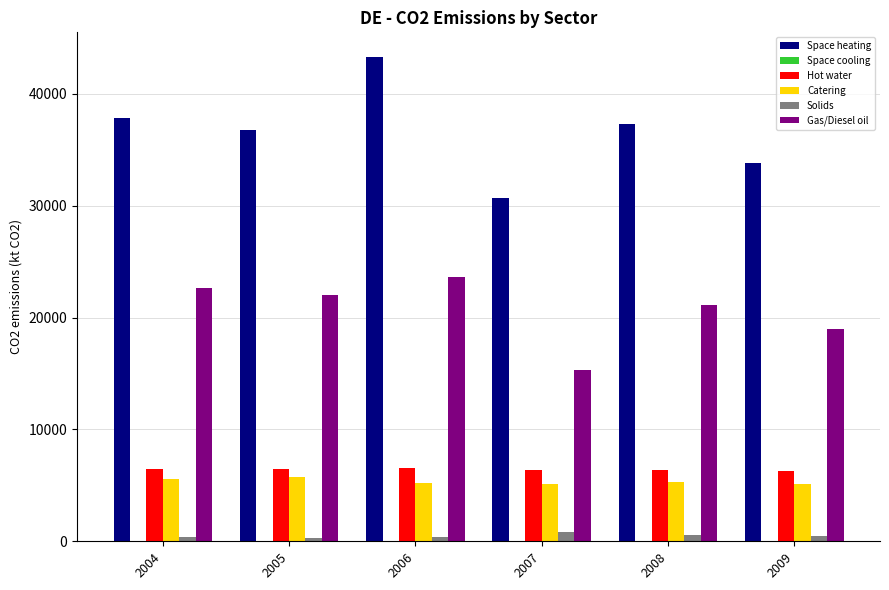

The Gas/Diesel oil series shows 7851.8 at 2007. True or false?

False